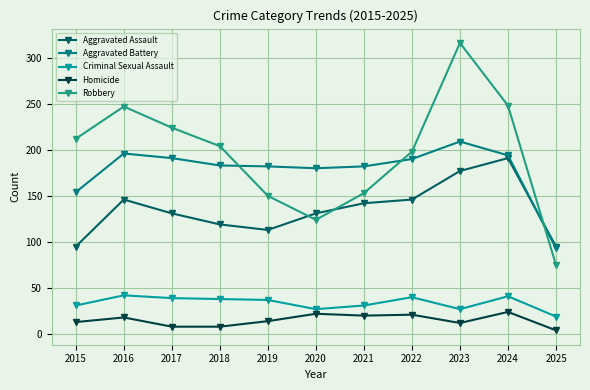

What is the difference between the highest and lowest values at 2024?

224